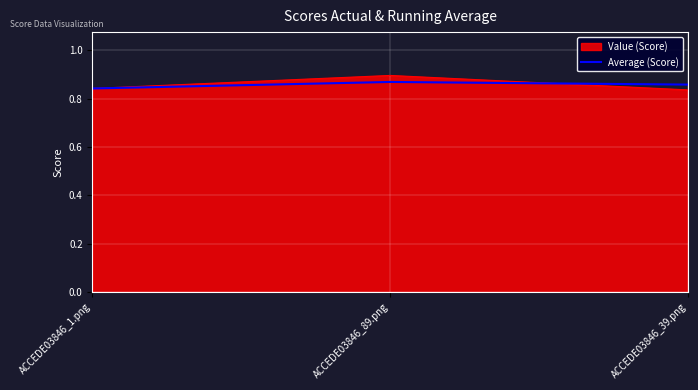

Which label corresponds to the largest value in the chart?

ACCEDE03846_89.png